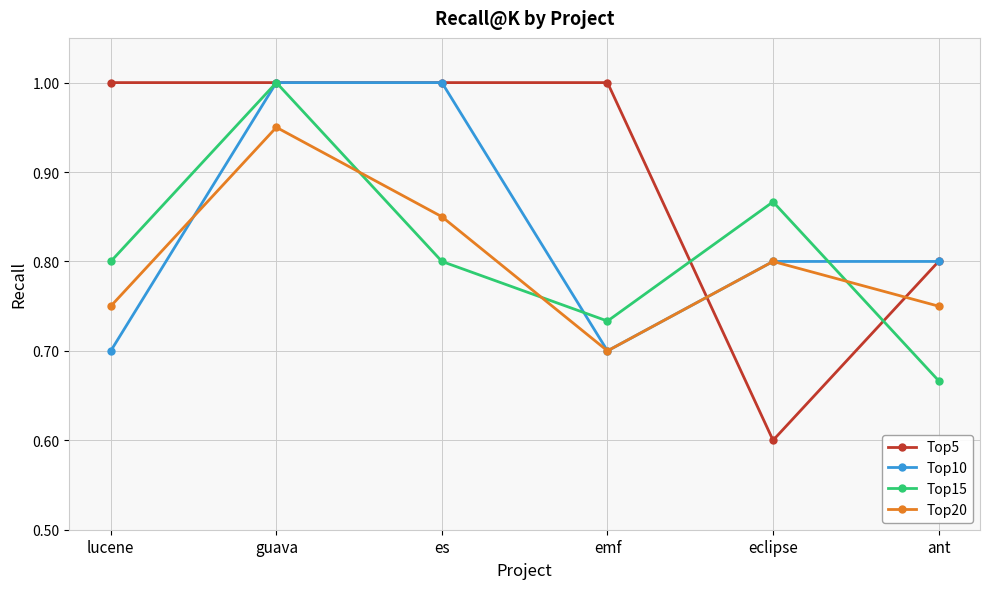

Is this an area chart (filled region under the line)?

No